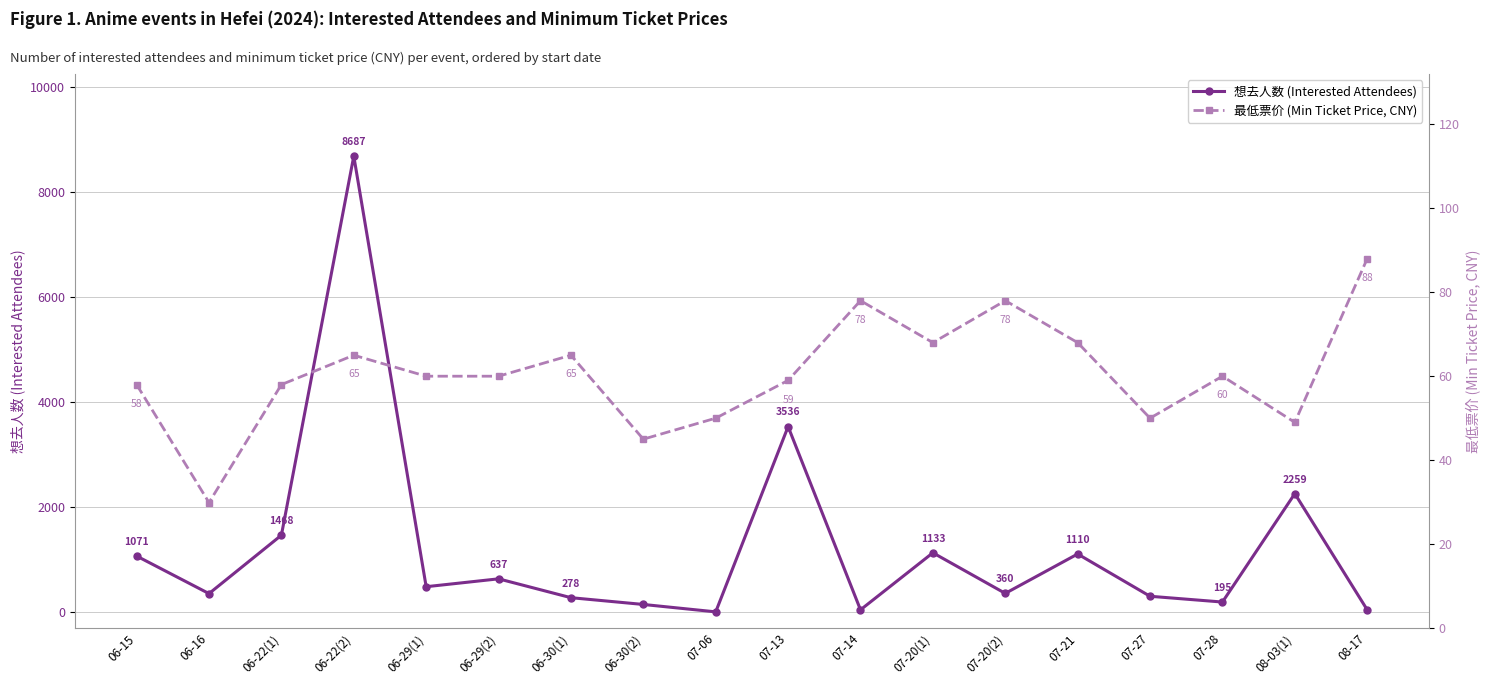

Which series has the largest range (max minus min)?

想去人数 (Interested Attendees)